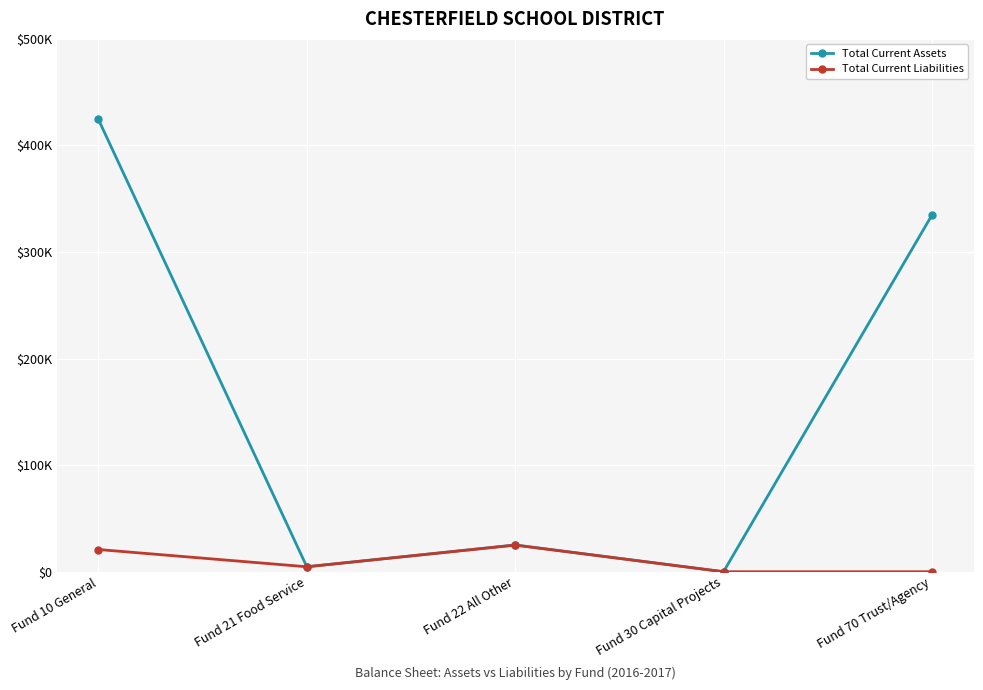

The Total Current Assets series shows 0.0 at Fund 30 Capital Projects. True or false?

True